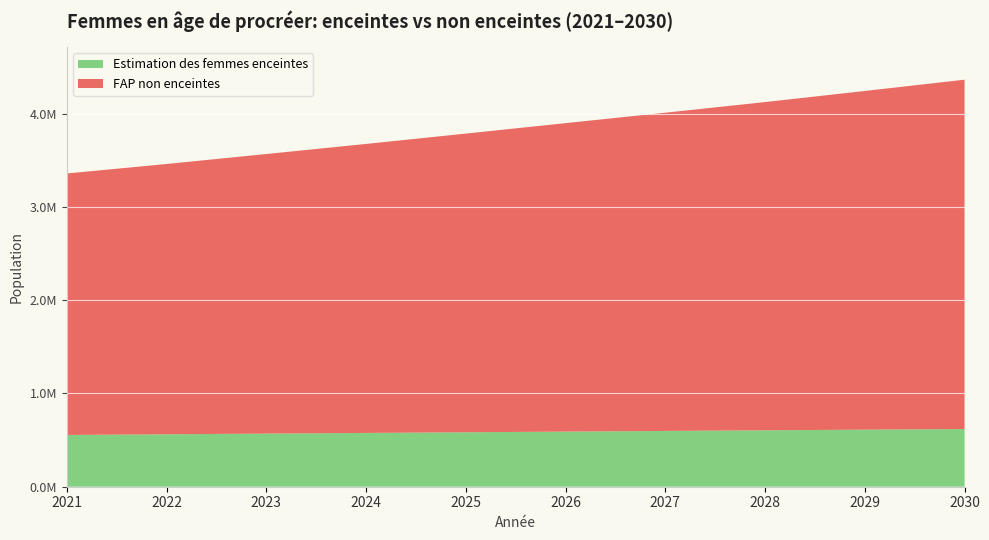

Reading left to right, list all the values displayed in this chart.

Estimation des femmes enceintes: 555128.2	562455.3	569696.2	576840.8	583878.9	591125.4	598227.4	605176.8	611965.2	618549.0
FAP non enceintes: 2803871.8	2898544.7	2998303.8	3099159.2	3203121.1	3307874.6	3412772.5	3519823.2	3632034.8	3746451.0